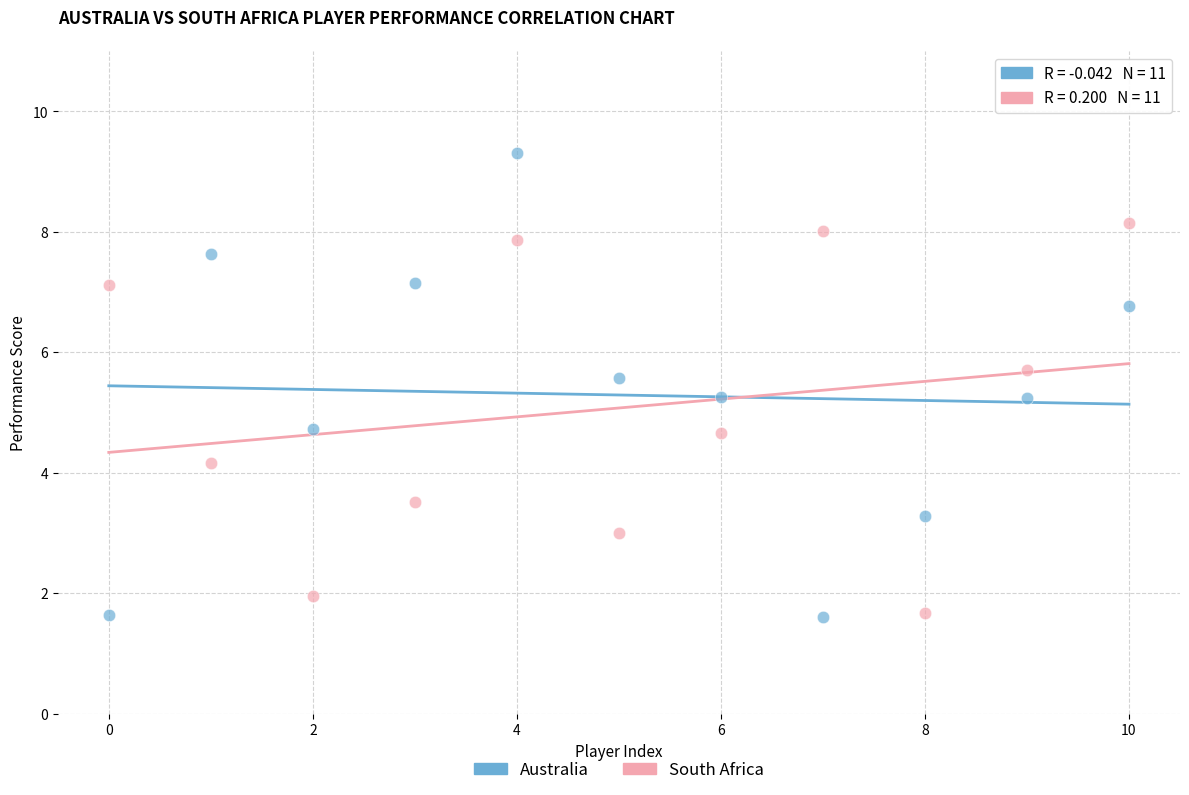

Across all data points, what is the range of Y values (max minus min)?

7.7